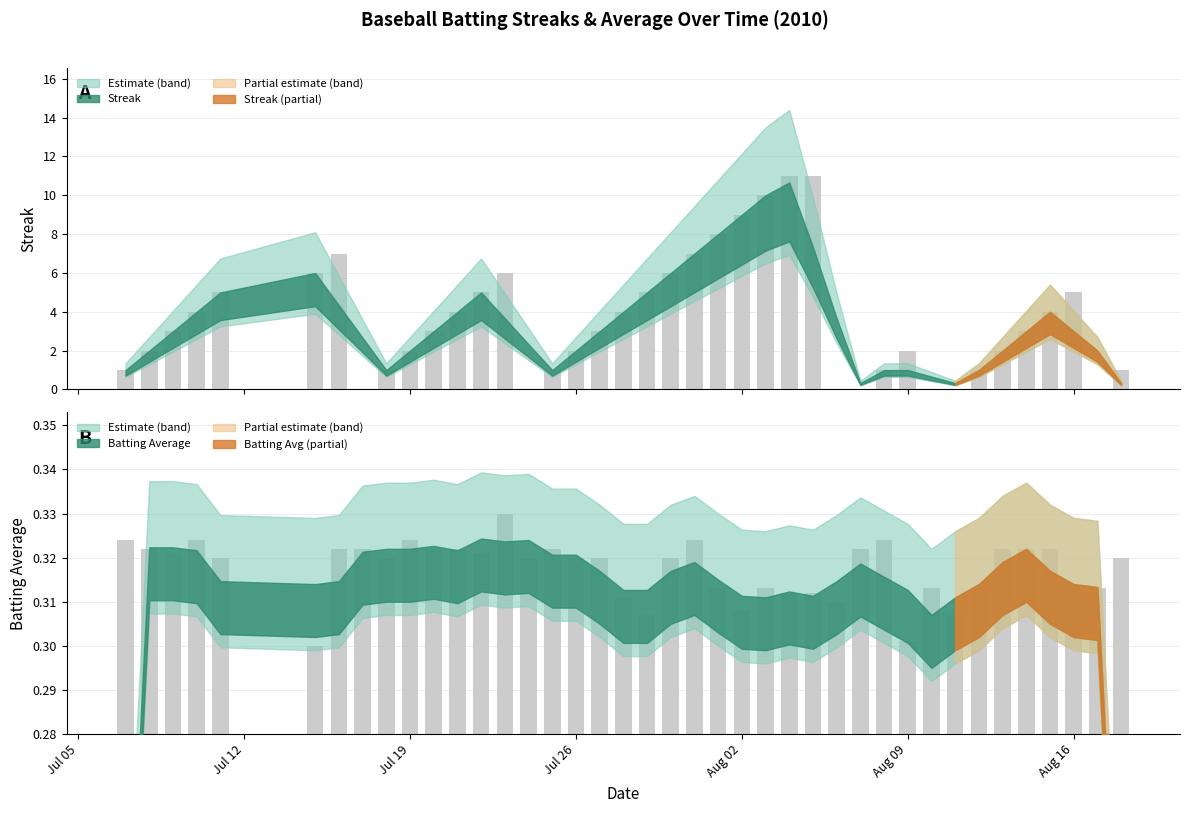

Count the number of data series in this chart.

2